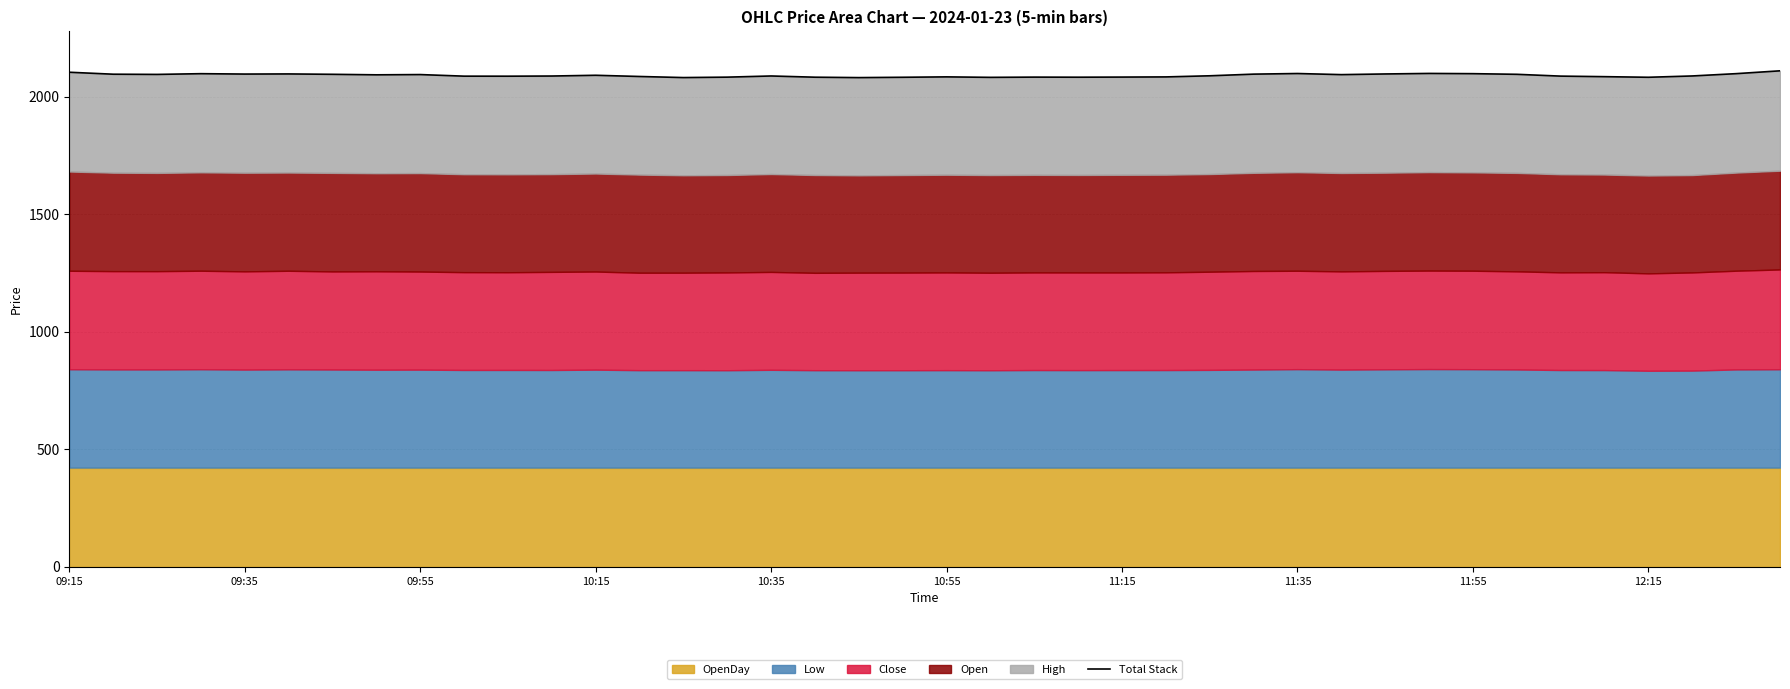

Reading left to right, list all the values displayed in this chart.

2104.1	2095.8	2094.9	2098.0	2096.3	2096.9	2095.3	2093.1	2094.2	2087.5	2087.3	2088.0	2091.2	2086.1	2081.4	2083.2	2088.2	2083.0	2081.3	2082.7	2084.4	2082.3	2083.3	2083.0	2083.5	2084.2	2089.0	2096.1	2098.7	2093.9	2096.8	2099.0	2098.1	2095.3	2087.6	2085.3	2082.7	2088.3	2098.1	2110.2